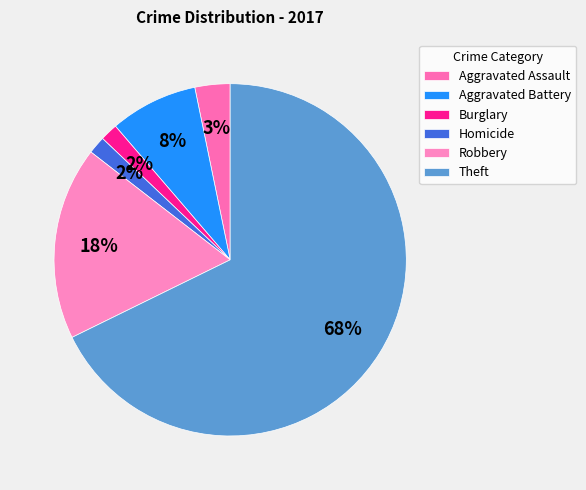

Which slice is the smallest?

Burglary